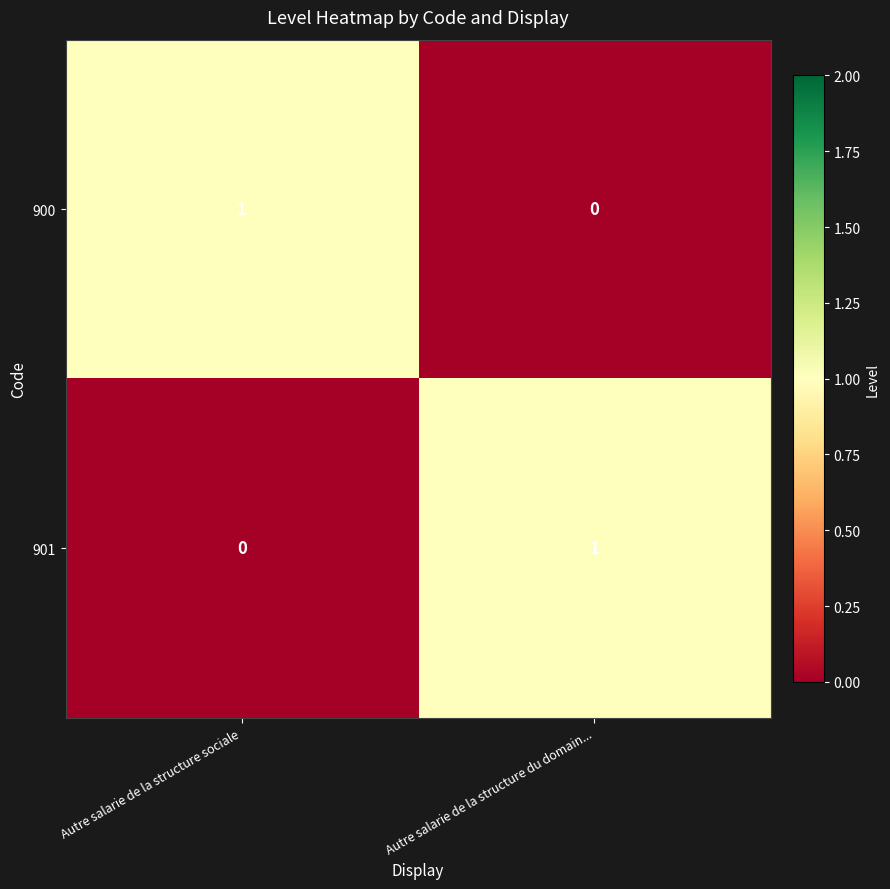

At which label is 900 closest to 0?

Autre salarie de la structure du domain...